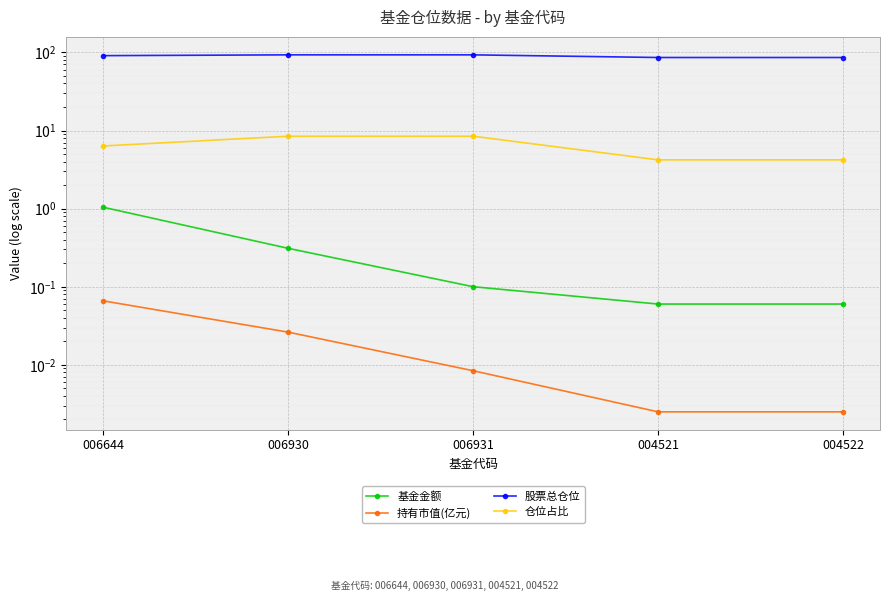

At which category is the sum across all series the highest?

006930